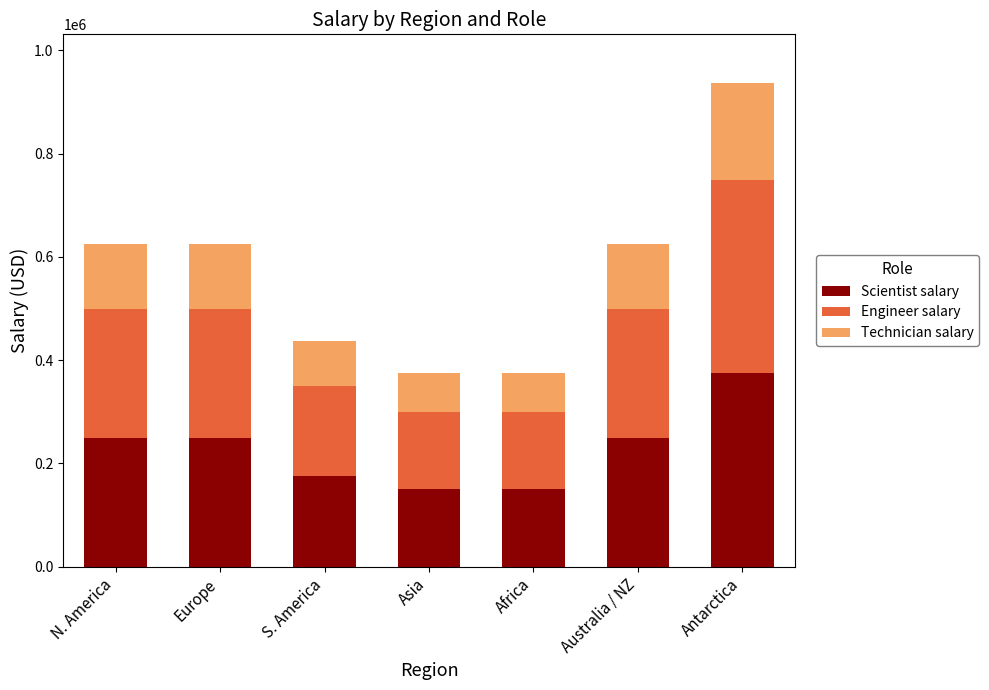

What is the difference between the maximum and minimum values in the Scientist salary series?

225000